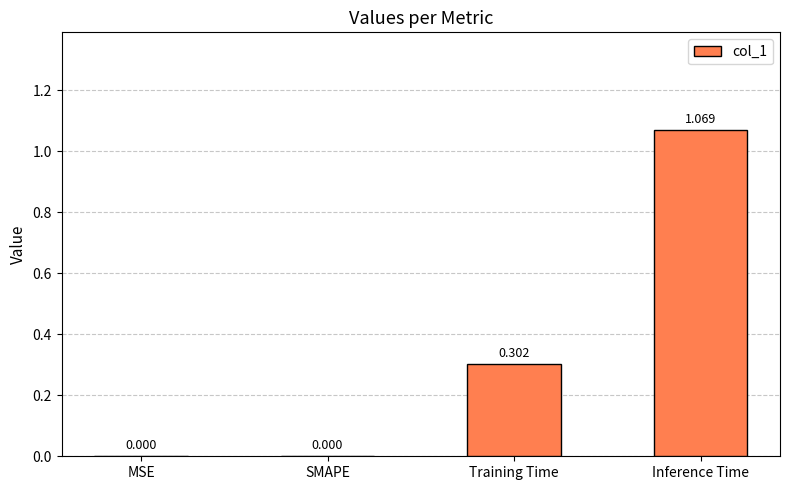

Is it true that the value at Training Time is 0.2?

False